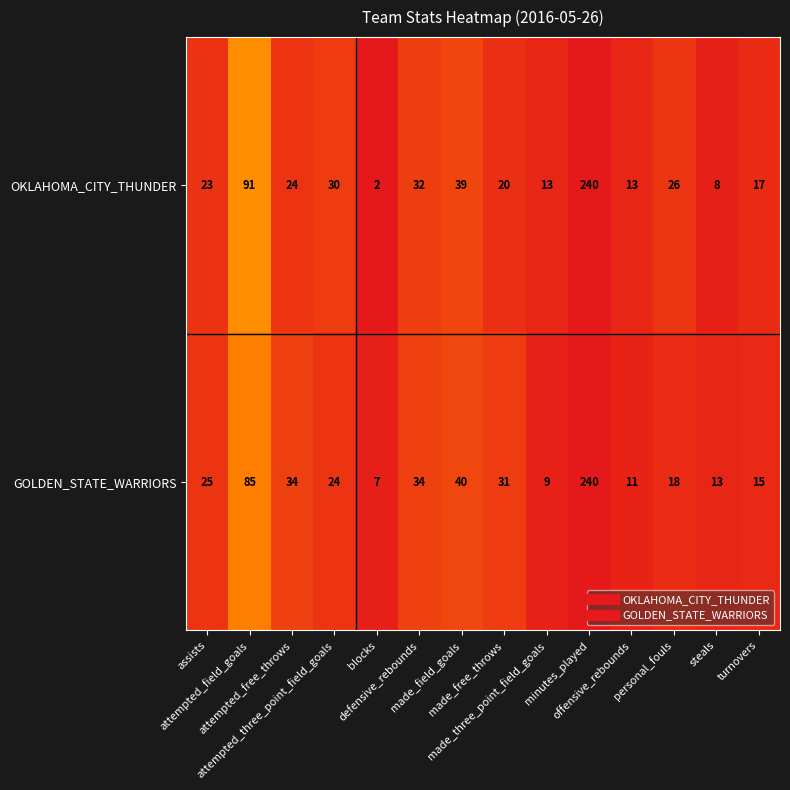

Which series has the largest total across all categories?

GOLDEN_STATE_WARRIORS